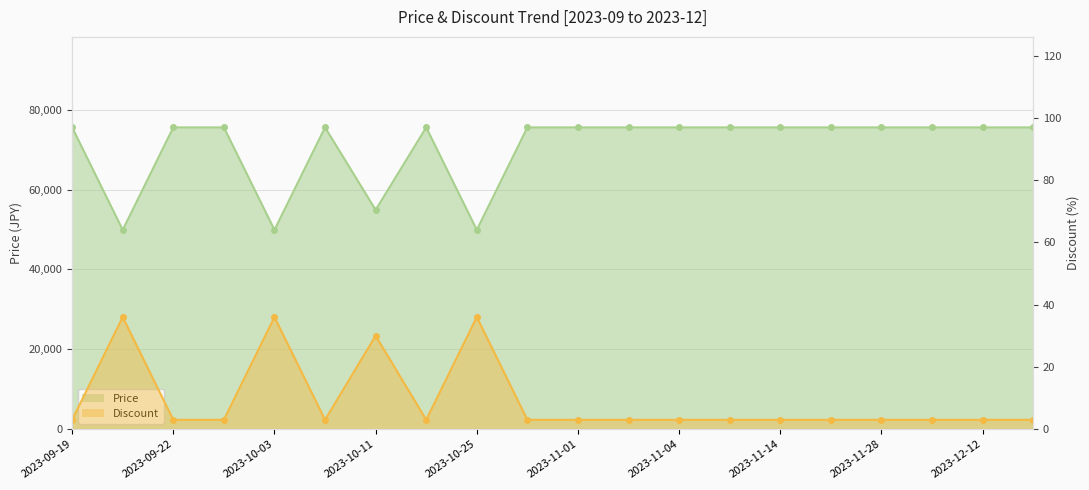

What is the label of the 7th point from the right?

2023-11-07